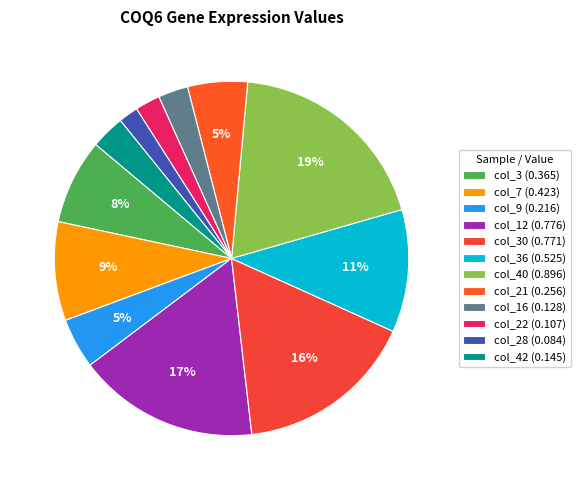

Count the number of slices in the pie.

12